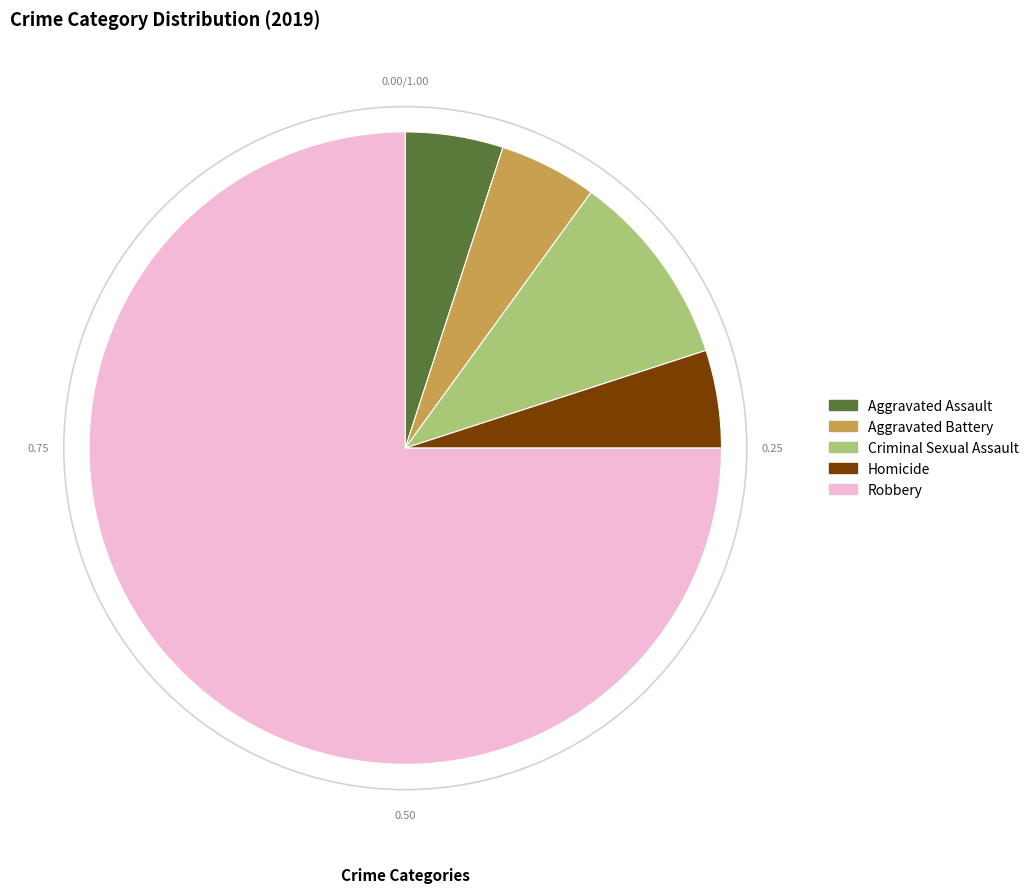

Which category has the biggest portion of the pie?

Robbery